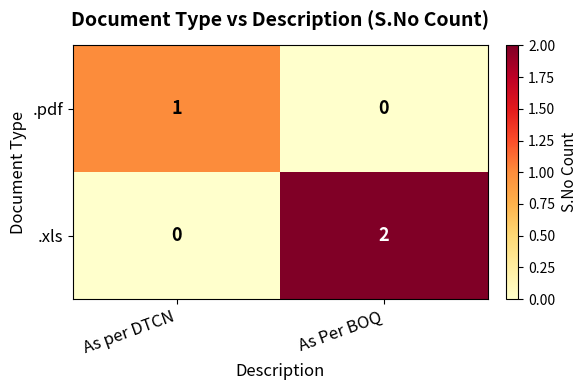

Rank the series at As per DTCN from highest to lowest value.

.pdf, .xls